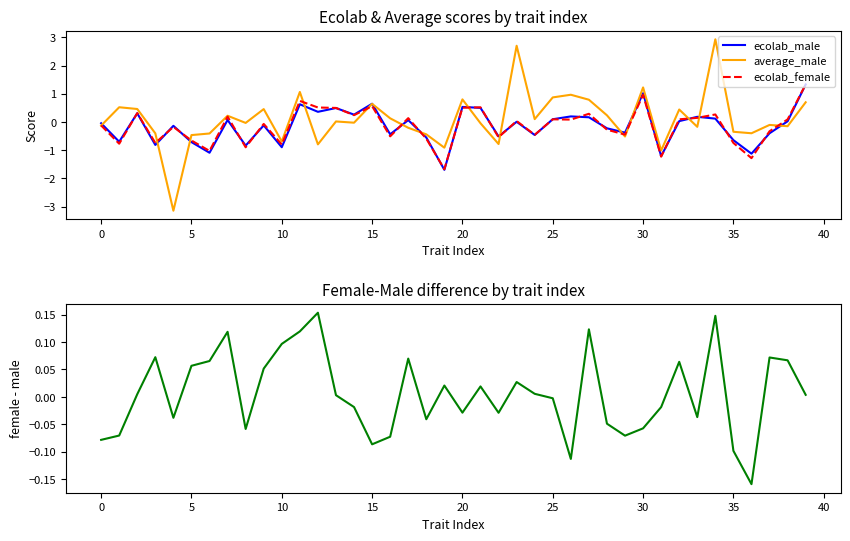

Reading left to right, transcribe all the data shown in this chart.

ecolab_male: -0.0	-0.7	0.3	-0.8	-0.1	-0.7	-1.1	0.1	-0.8	-0.1	-0.9	0.6	0.4	0.5	0.3	0.6	-0.4	0.1	-0.5	-1.7	0.5	0.5	-0.5	0.0	-0.5	0.1	0.2	0.2	-0.2	-0.4	1.0	-1.2	0.0	0.2	0.1	-0.6	-1.1	-0.4	0.0	1.3
average_male: -0.1	0.5	0.5	-0.4	-3.1	-0.5	-0.4	0.2	-0.0	0.5	-0.7	1.1	-0.8	0.0	-0.0	0.6	0.1	-0.2	-0.4	-0.9	0.8	-0.0	-0.8	2.7	0.1	0.9	1.0	0.8	0.2	-0.5	1.2	-1.0	0.4	-0.2	2.9	-0.3	-0.4	-0.1	-0.1	0.7
ecolab_female: -0.1	-0.8	0.3	-0.7	-0.2	-0.7	-1.0	0.2	-0.9	-0.1	-0.8	0.7	0.5	0.5	0.2	0.6	-0.5	0.1	-0.6	-1.7	0.5	0.5	-0.5	0.0	-0.5	0.1	0.1	0.3	-0.3	-0.4	1.0	-1.2	0.1	0.1	0.3	-0.7	-1.3	-0.3	0.1	1.3
female-male: -0.1	-0.1	0.0	0.1	-0.0	0.1	0.1	0.1	-0.1	0.1	0.1	0.1	0.2	0.0	-0.0	-0.1	-0.1	0.1	-0.0	0.0	-0.0	0.0	-0.0	0.0	0.0	-0.0	-0.1	0.1	-0.0	-0.1	-0.1	-0.0	0.1	-0.0	0.1	-0.1	-0.2	0.1	0.1	0.0